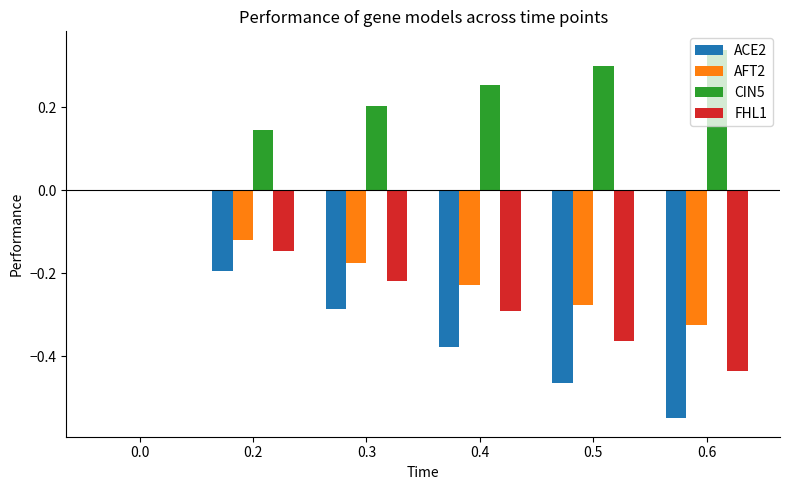

What is the sum of all ACE2 values?

-1.9